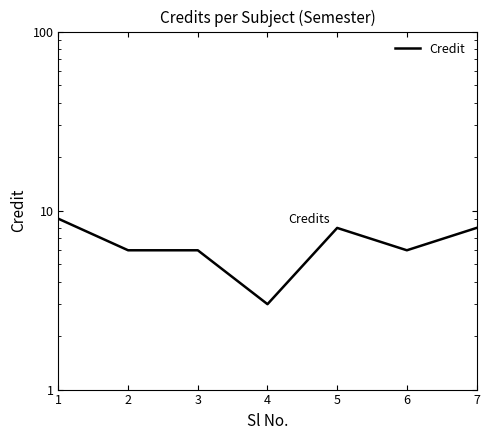

True or false: the data shows 5 at 5.

False